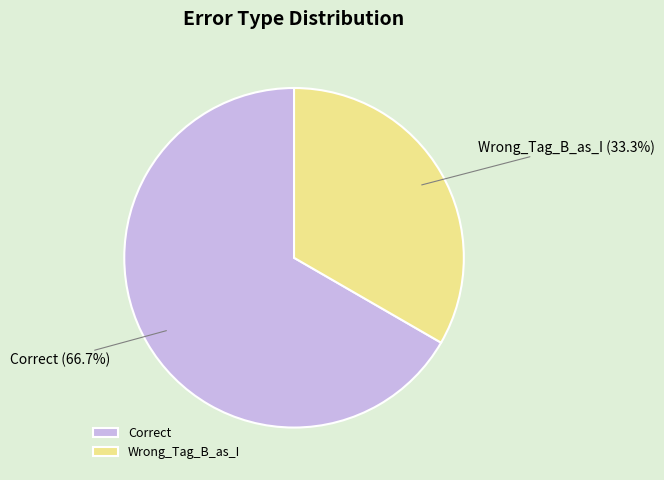

True or false: Correct accounts for 54% of the total.

False